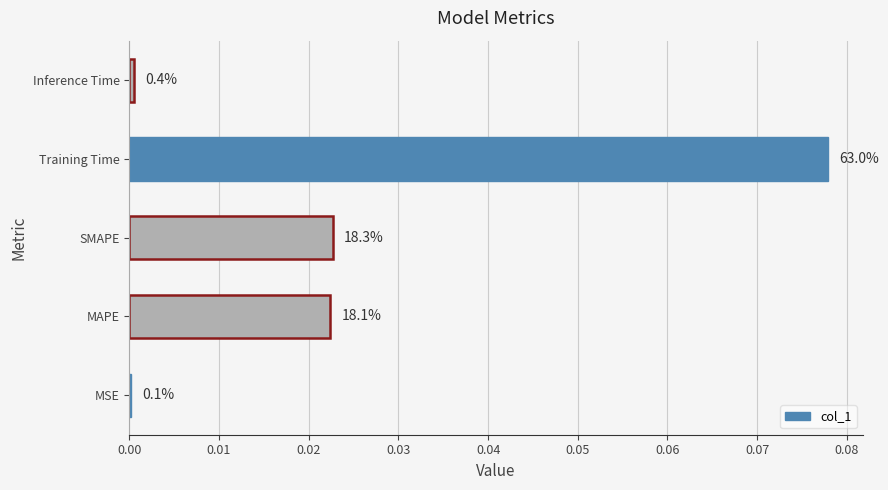

What is the difference between the maximum and second lowest values?

0.1